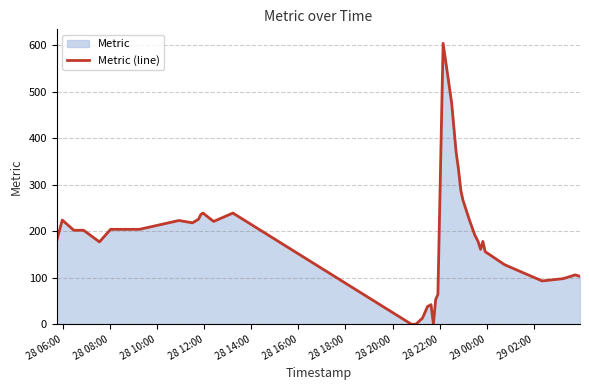

What is the difference between the maximum and minimum values?

604